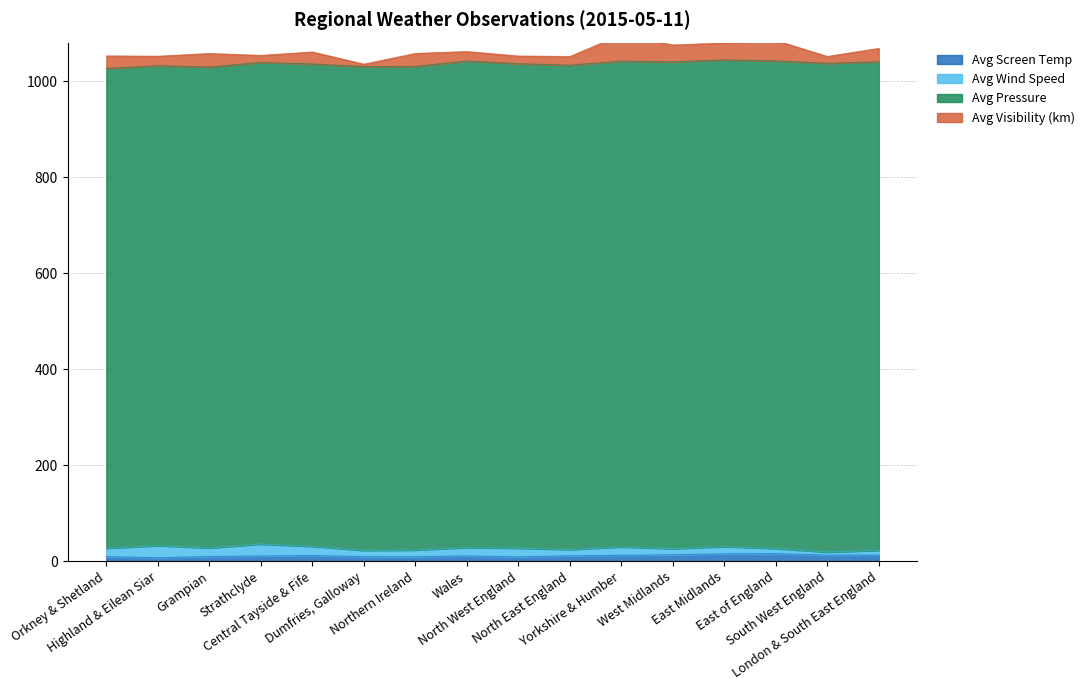

What position from the left is Central Tayside & Fife?

5